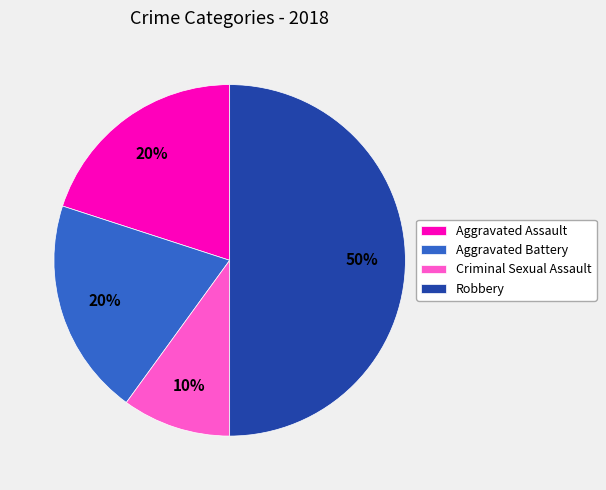

What is the ratio of the value at Aggravated Battery to the value at Aggravated Assault?

1.0